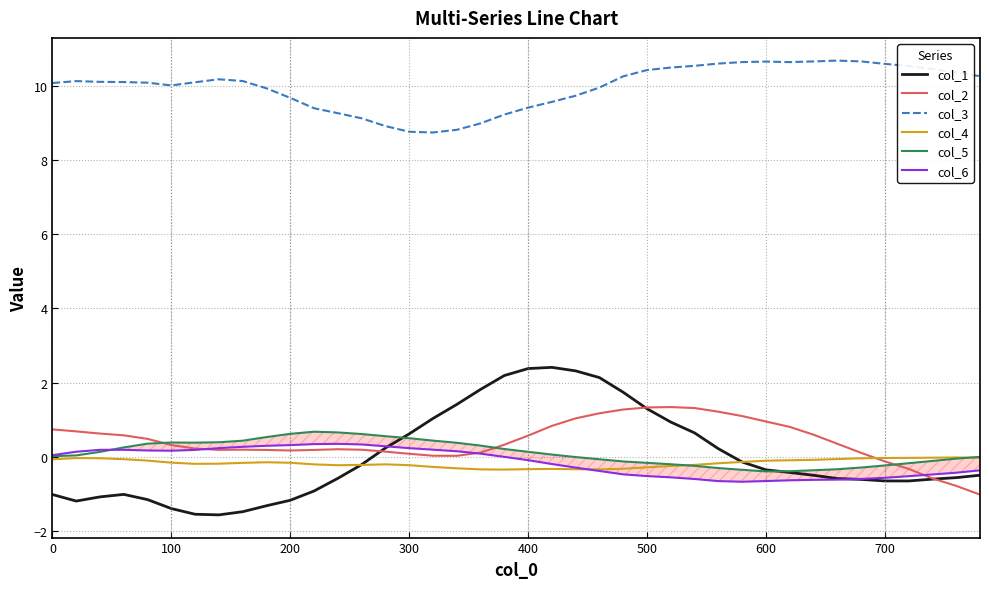

True or false: col_2 and col_3 intersect in this chart.

False